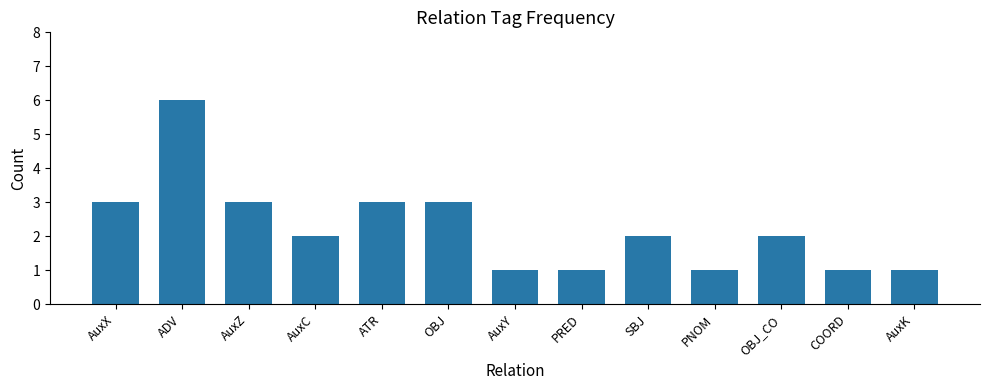

How many series are shown in this chart?

1